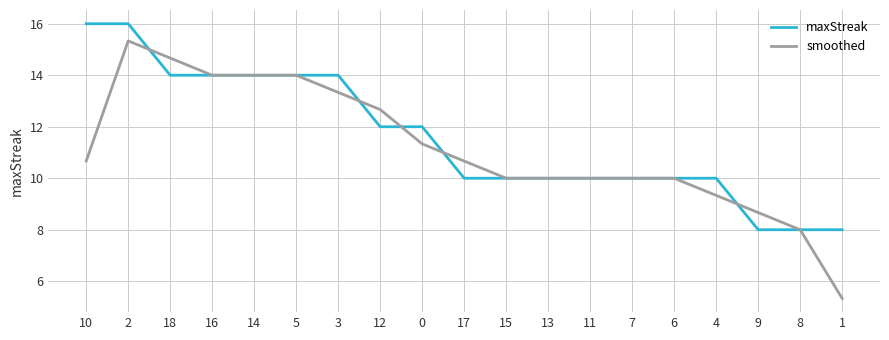

What is the difference between the highest and lowest values at 1?

2.7